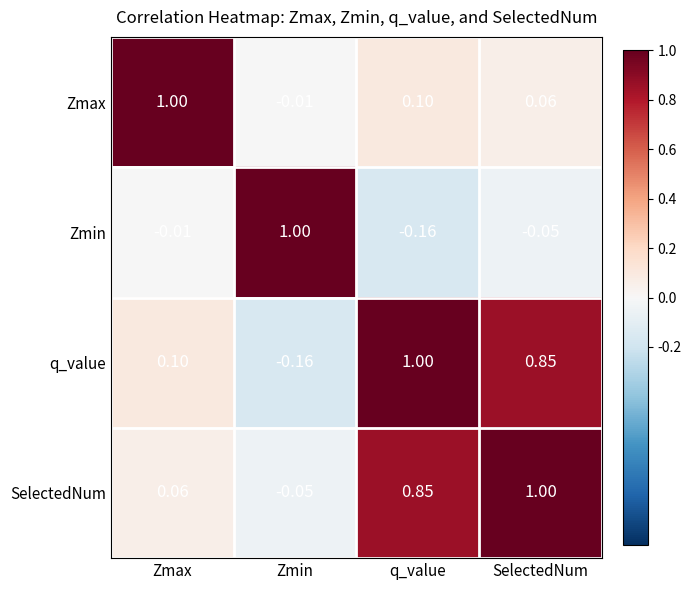

Which series has the largest total across all categories?

SelectedNum